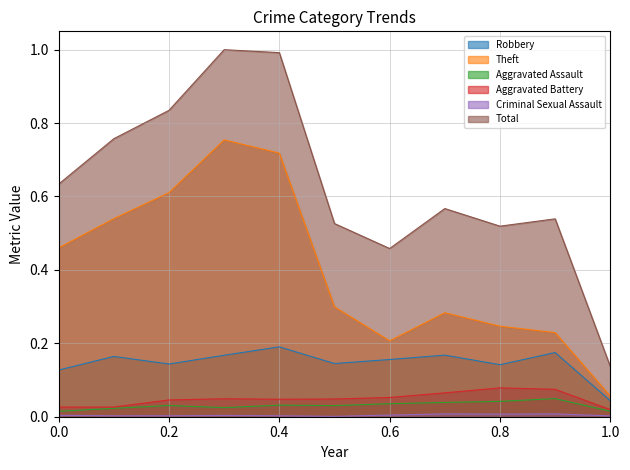

What is the sum of all Aggravated Assault values?

0.3